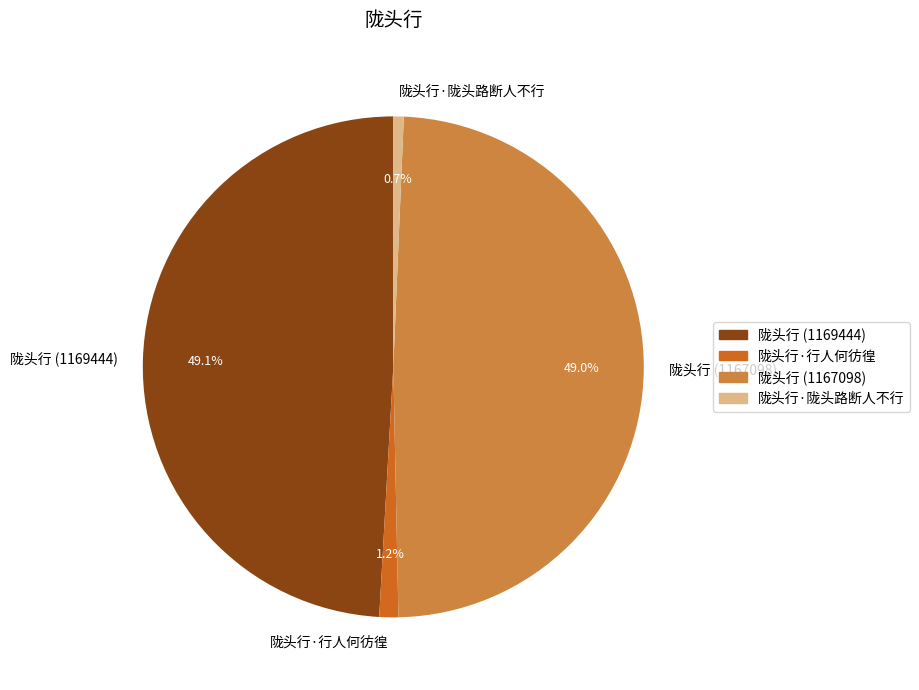

How many slices are in this pie chart?

4